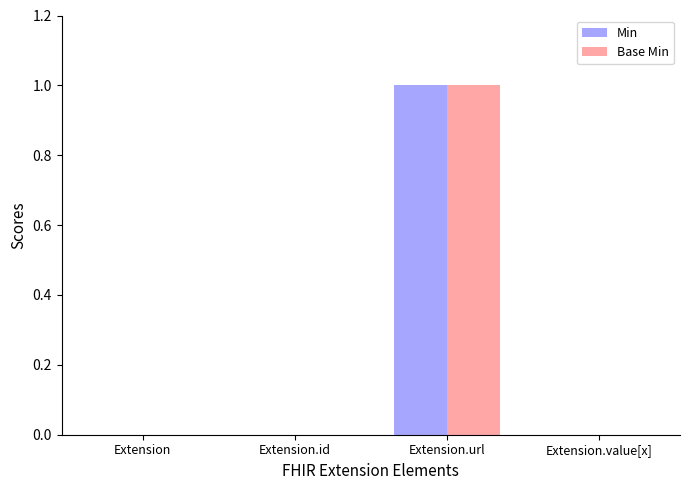

Is it true that Min equals 0 at Extension.id?

True